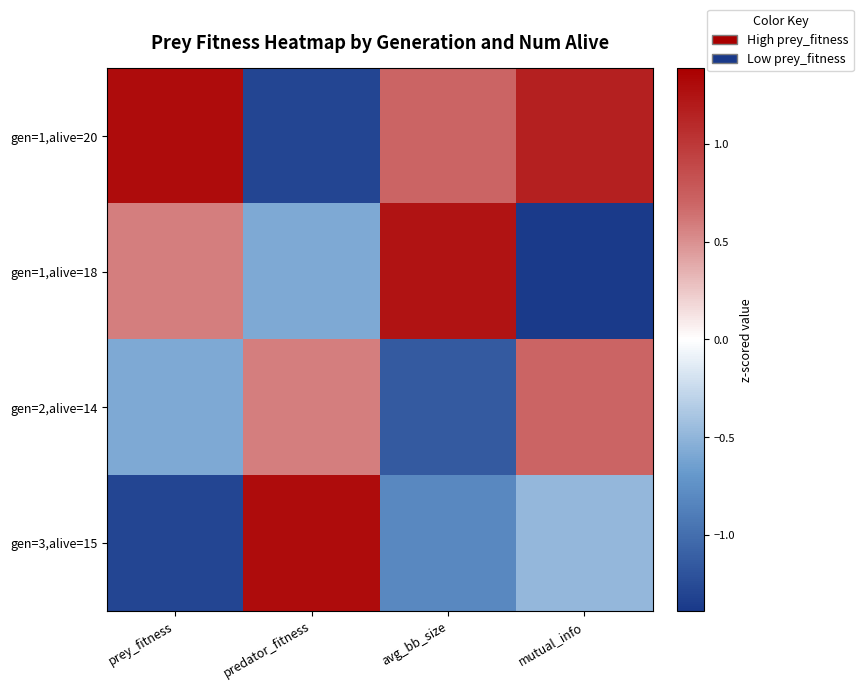

What is the spread (max minus min) of values at predator_fitness?

2.6